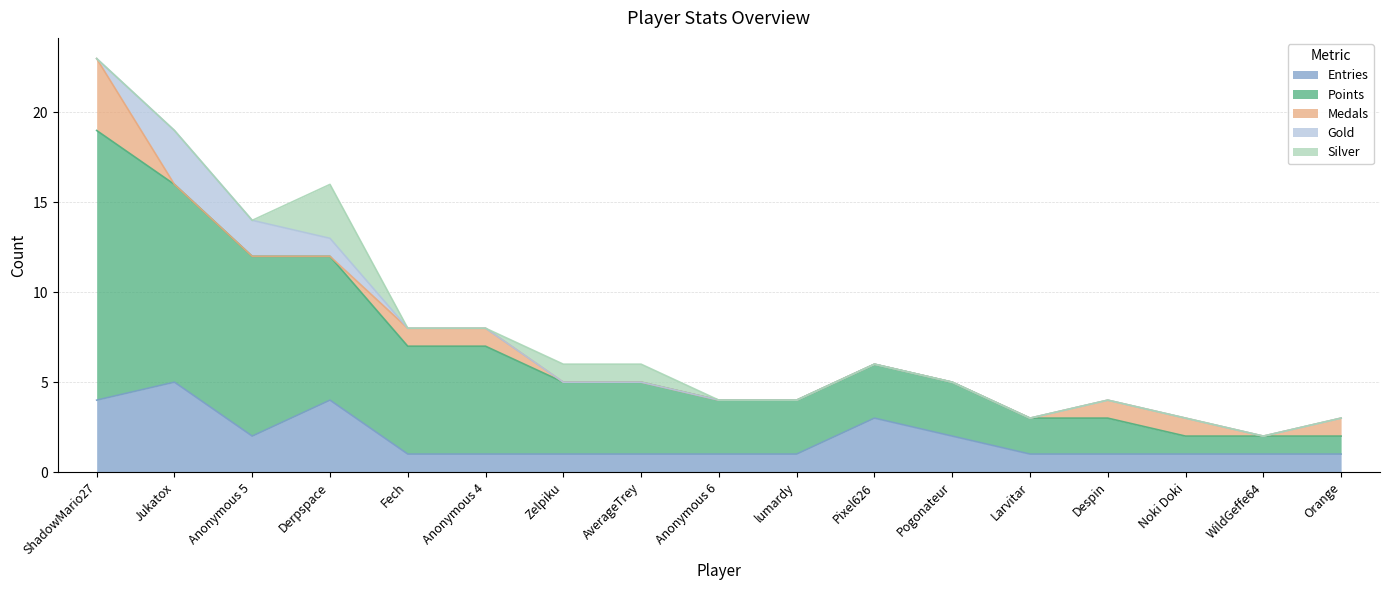

Read the Entries value at Pogonateur.

2